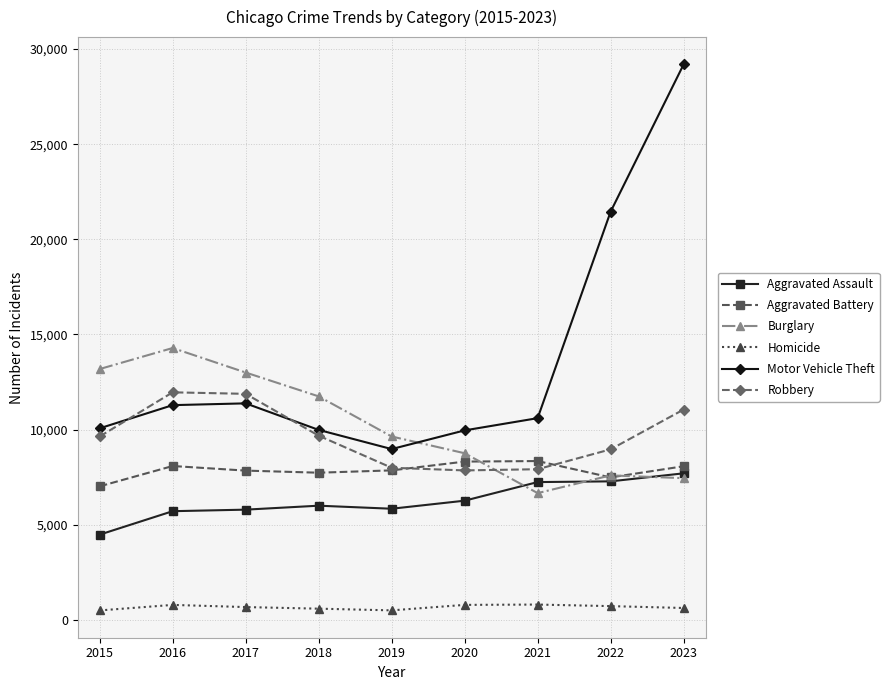

Which category has the lowest value in the Aggravated Battery series?

2015